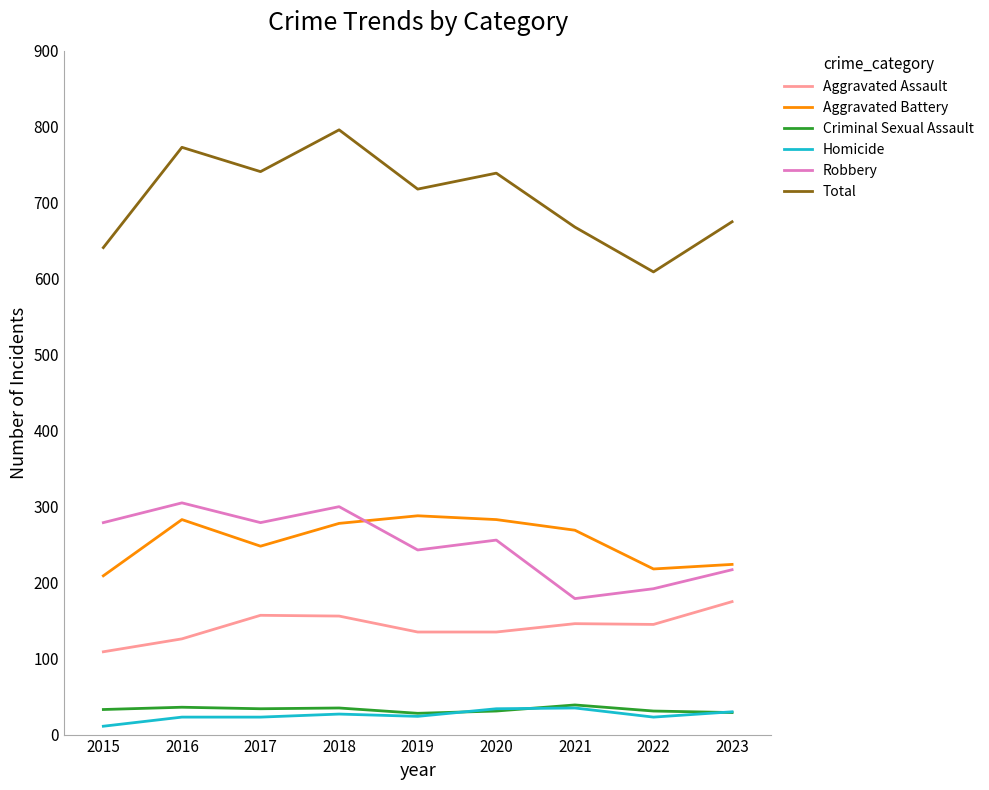

What value does the Homicide series have at 2020, to the nearest 5?

35